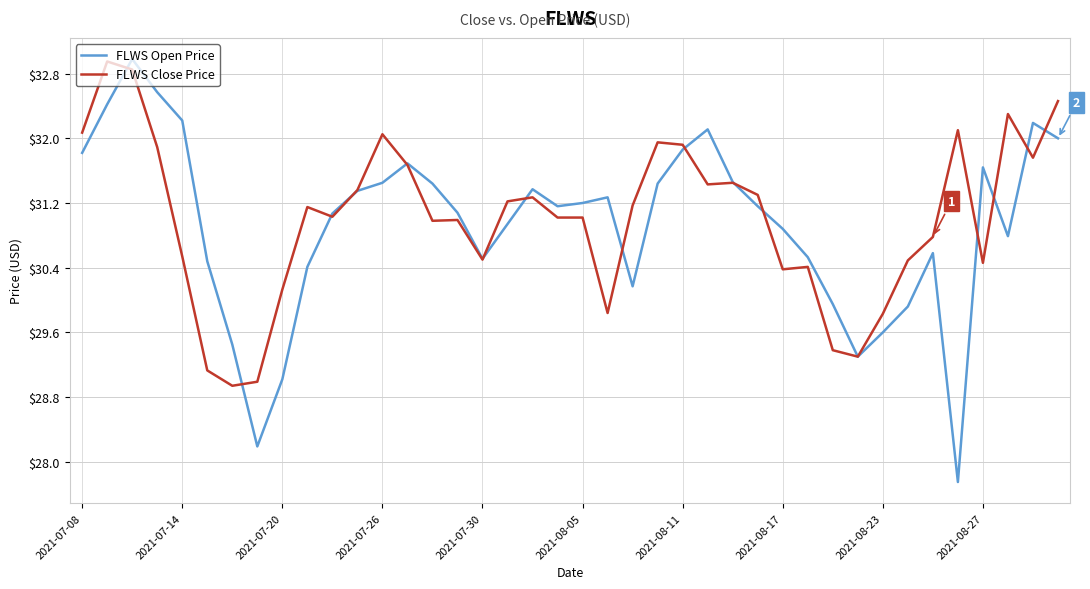

Which series has the widest spread of values?

FLWS Open Price